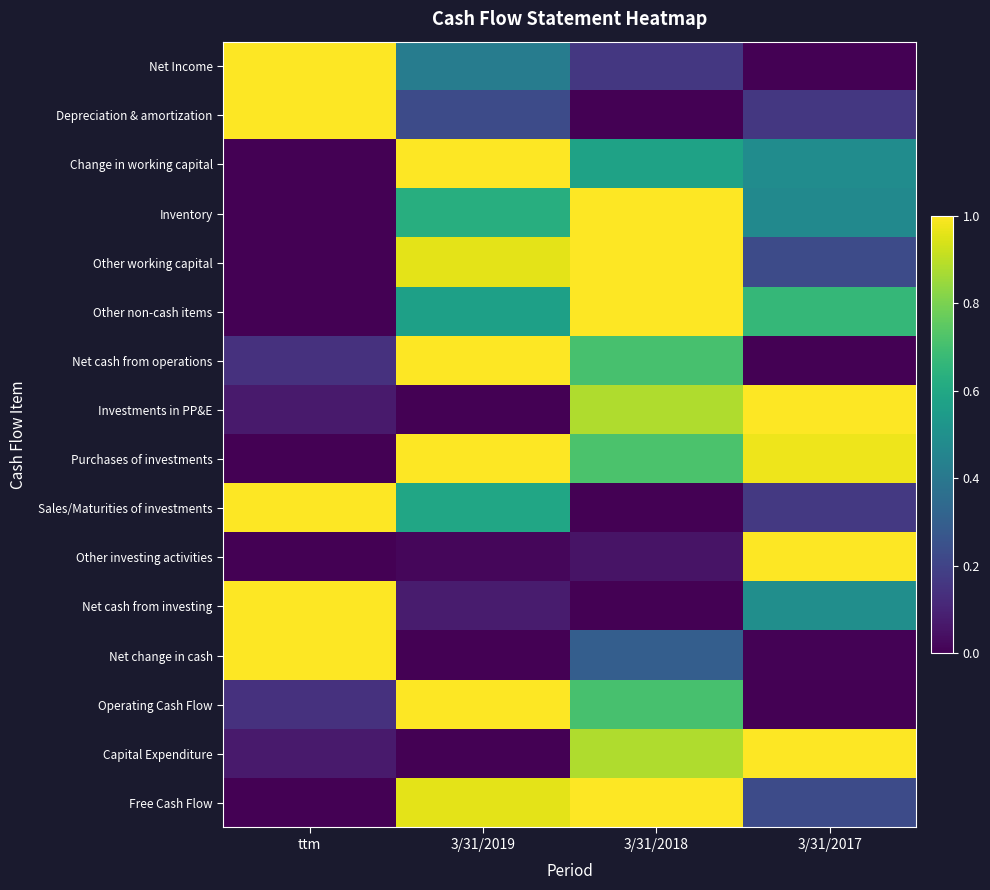

At which category is the sum across all series the highest?

3/31/2018